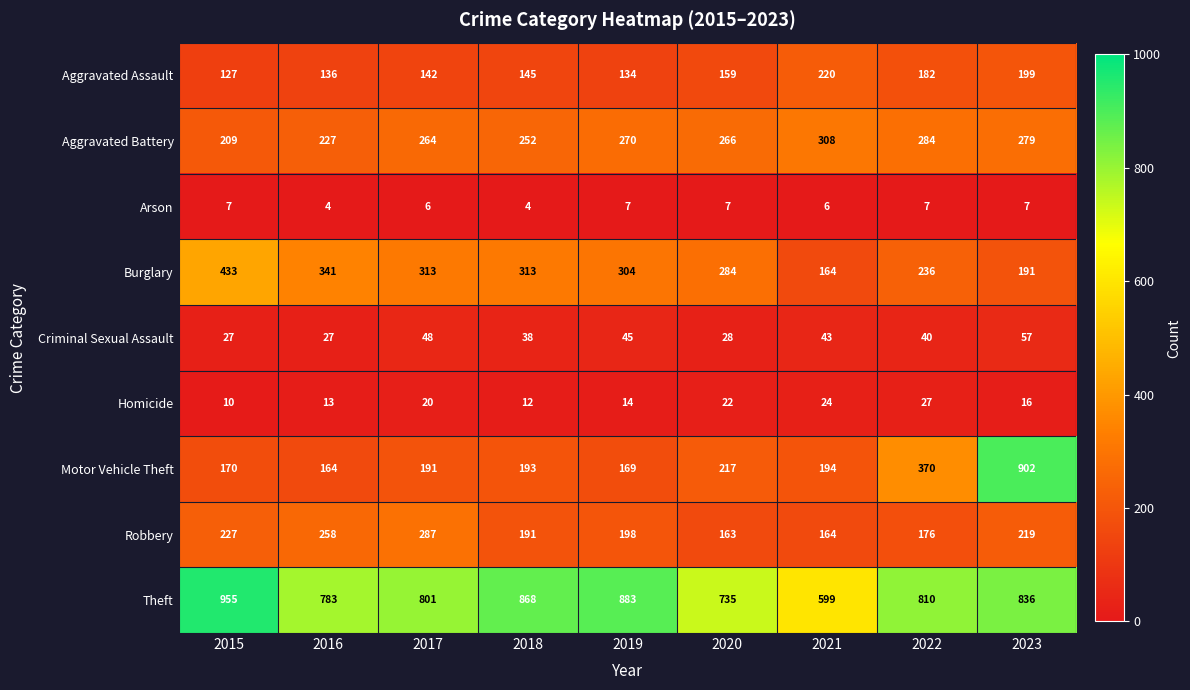

Rank the series at 2017 from highest to lowest value.

Theft, Burglary, Robbery, Aggravated Battery, Motor Vehicle Theft, Aggravated Assault, Criminal Sexual Assault, Homicide, Arson